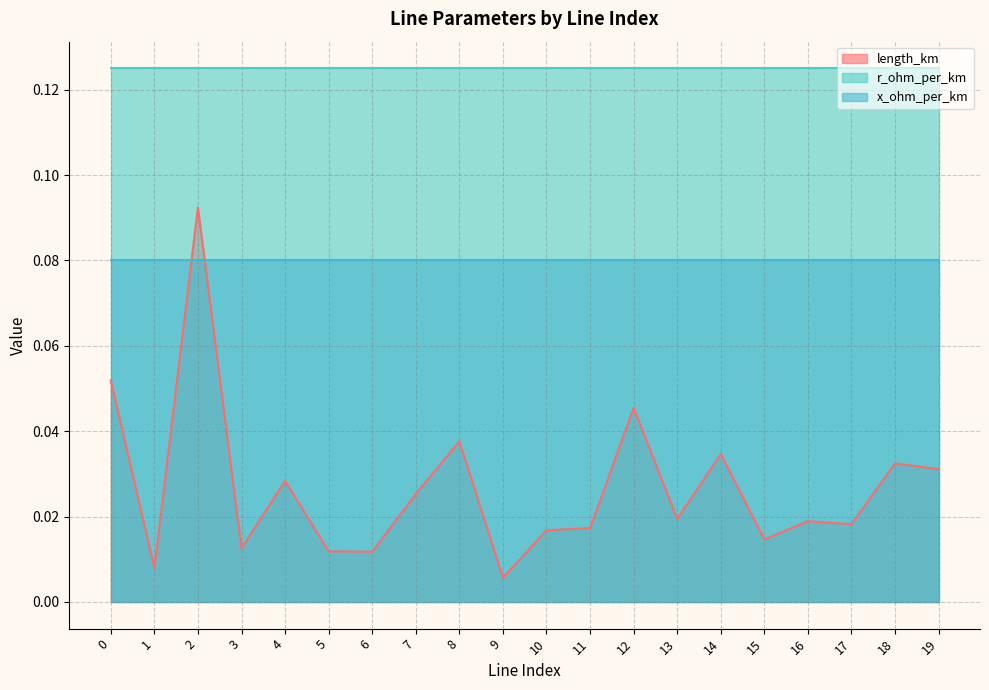

What are all the series names shown in the legend?

length_km, r_ohm_per_km, x_ohm_per_km